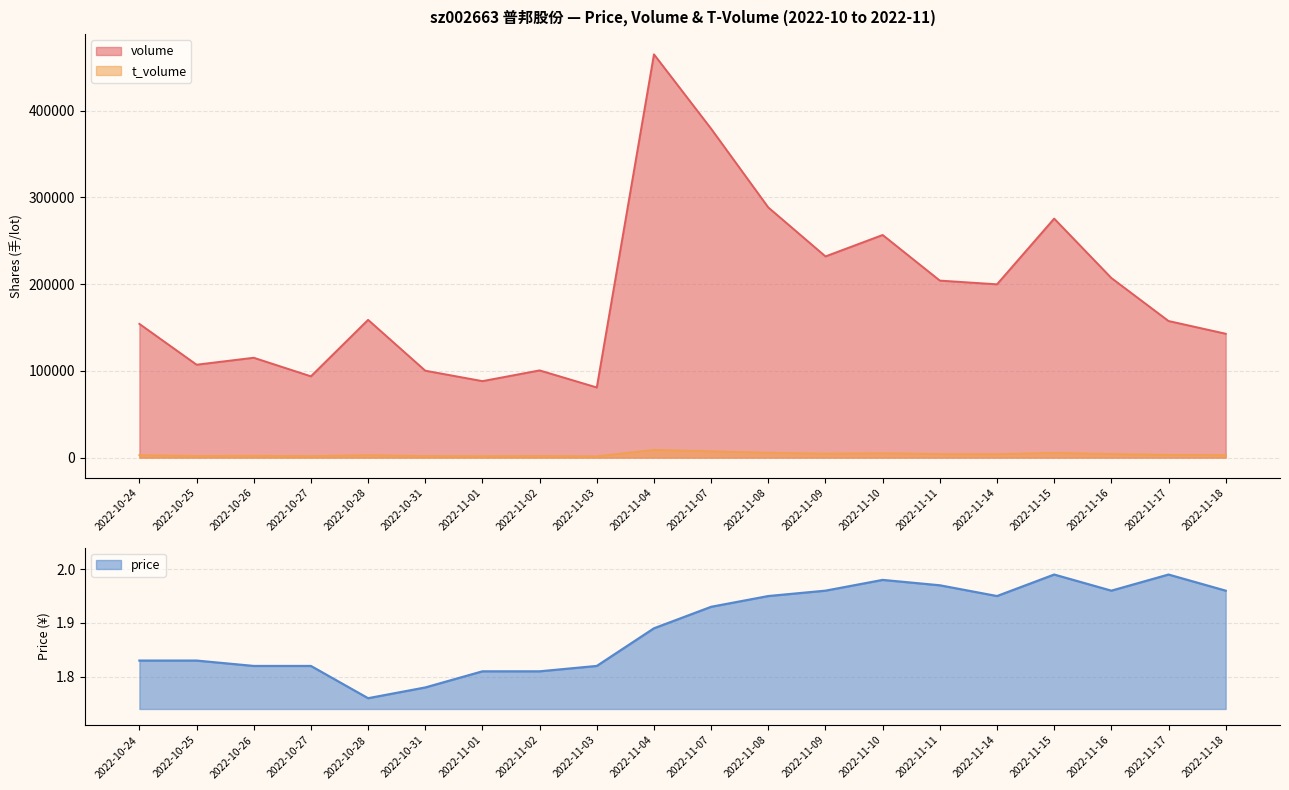

Which series has the largest range (max minus min)?

volume